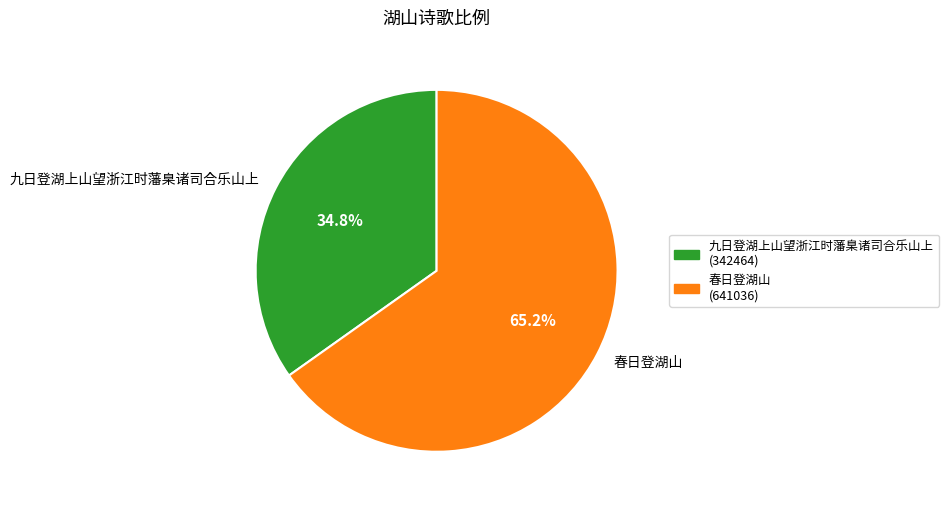

Count the number of slices in the pie.

2